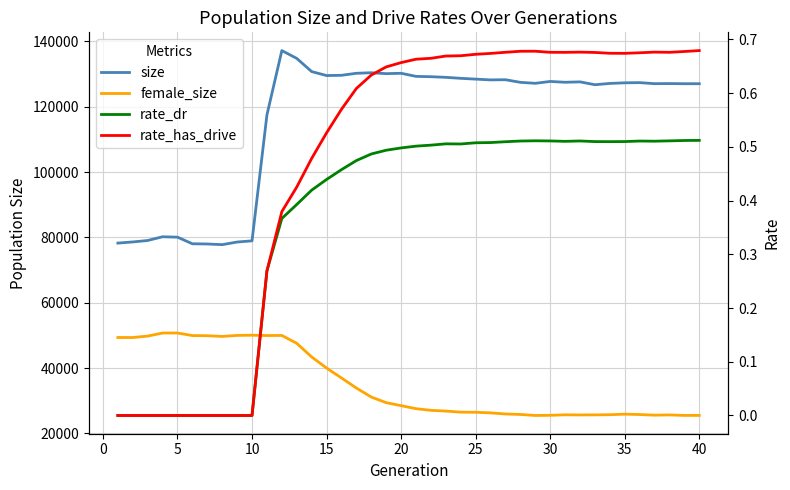

The female_size series shows 54186.0 at 17. True or false?

False